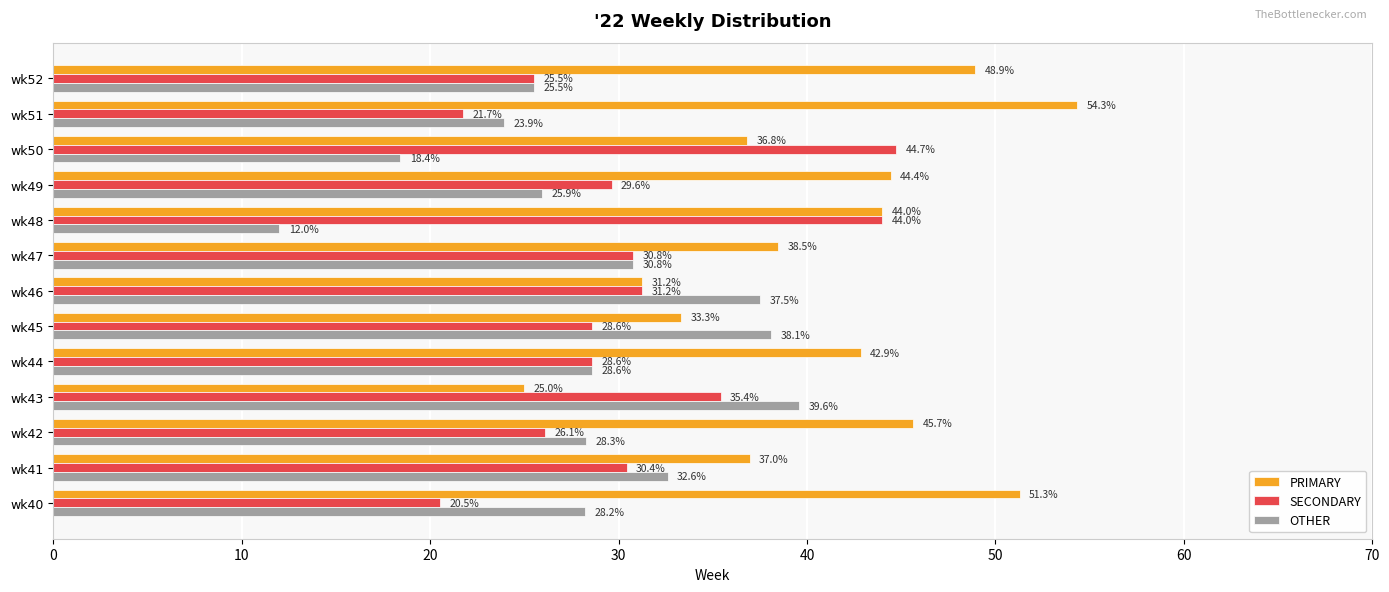

Between wk51 and wk52, which series saw the biggest shift?

PRIMARY